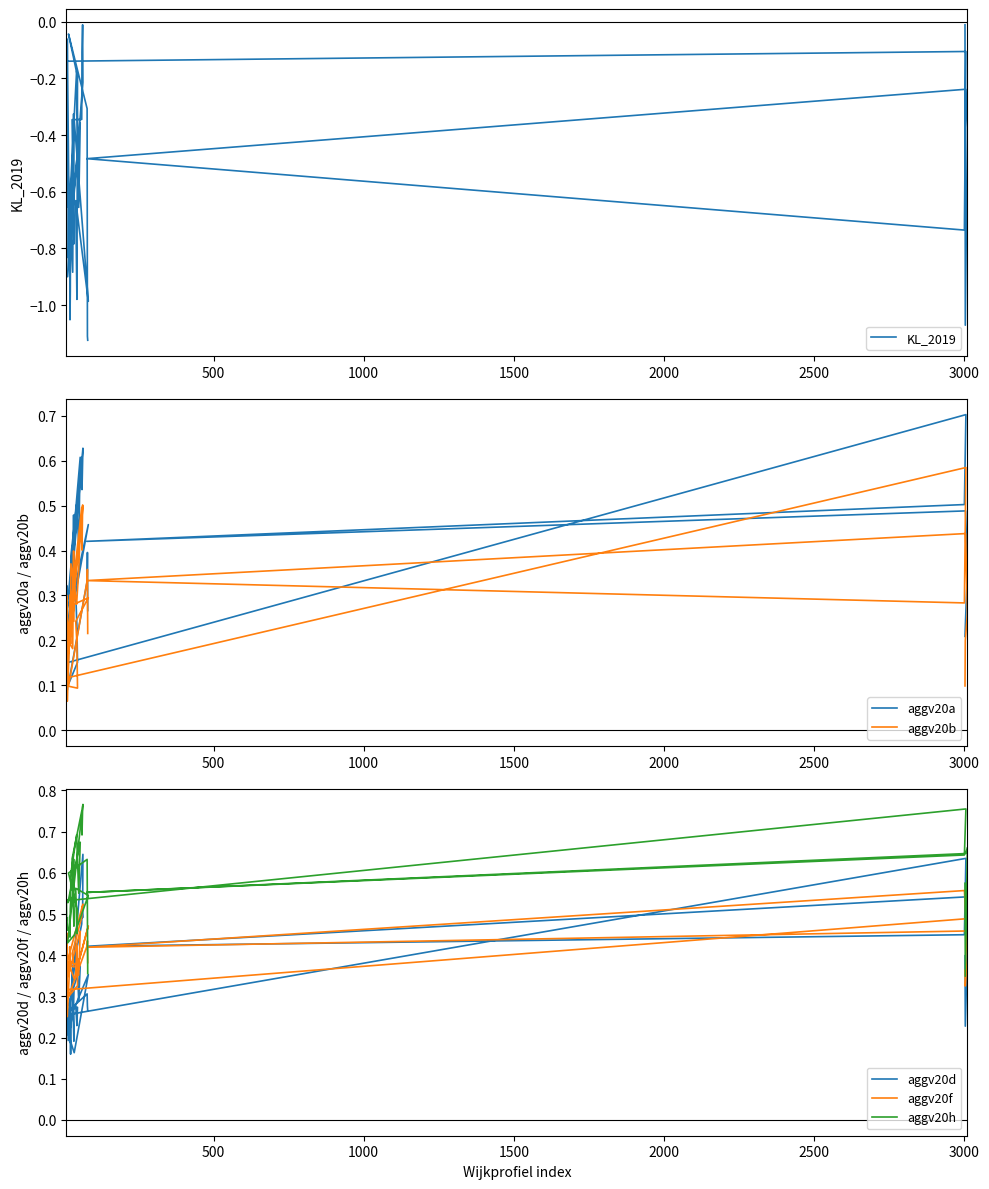

What is the difference between the second highest and second lowest values in the aggv20a series?

0.5